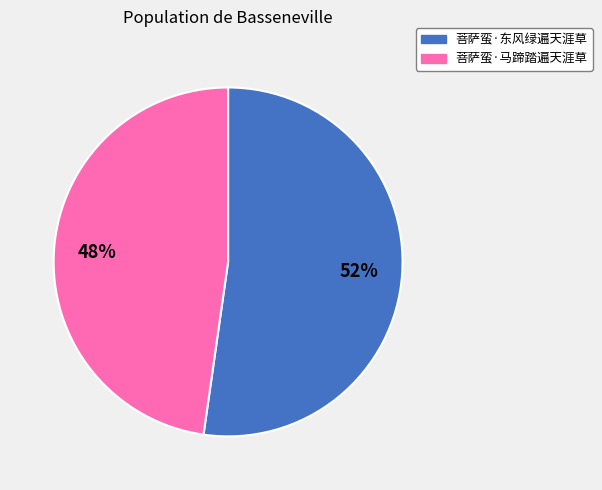

How many slices are in this pie chart?

2